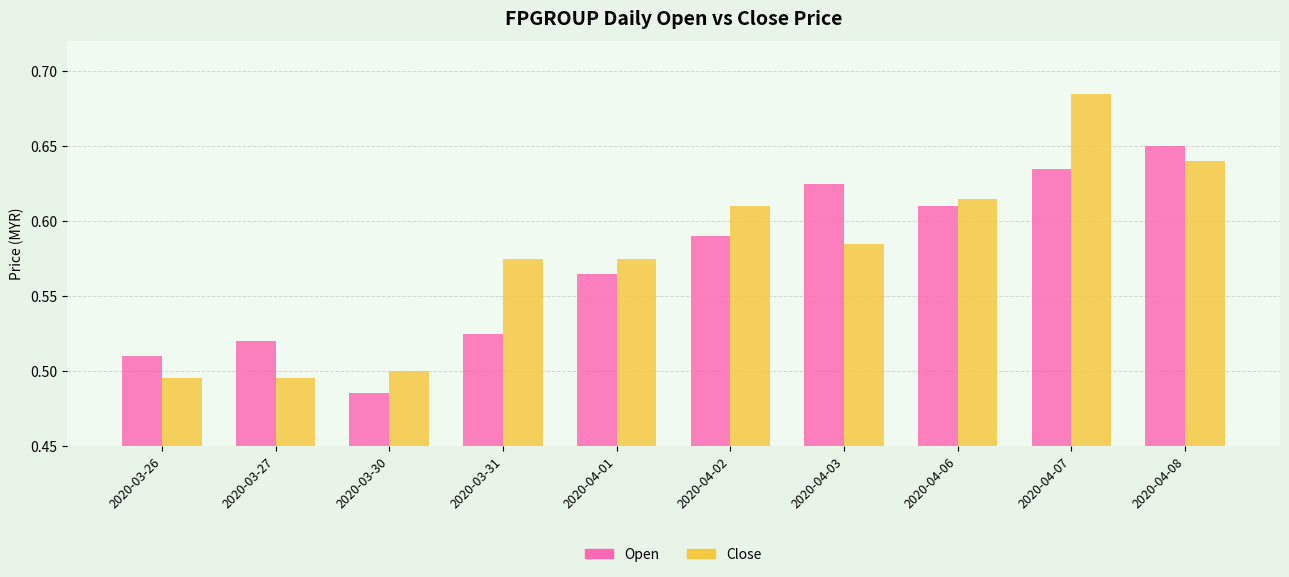

What is the total value across all series at 2020-04-06?

1.2